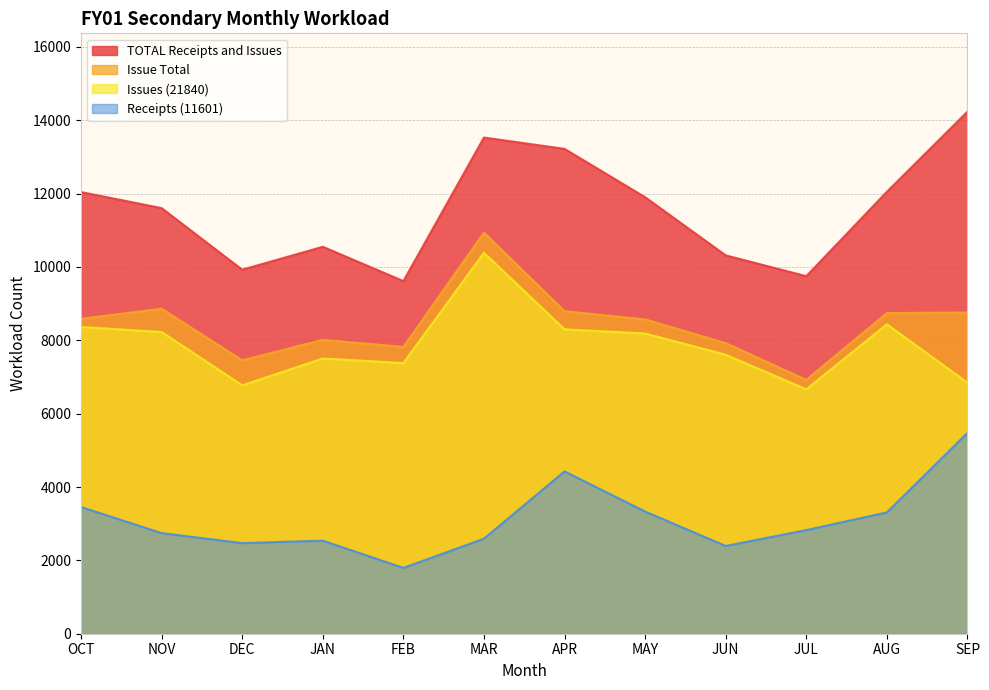

What is the label of the 1st point from the left?

OCT